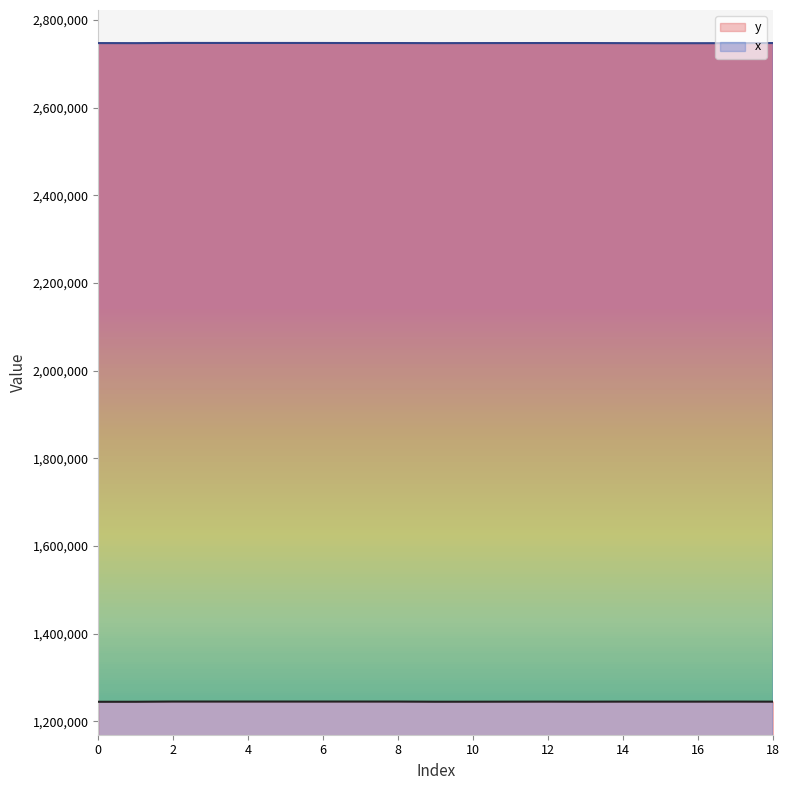

True or false: y and x intersect in this chart.

False